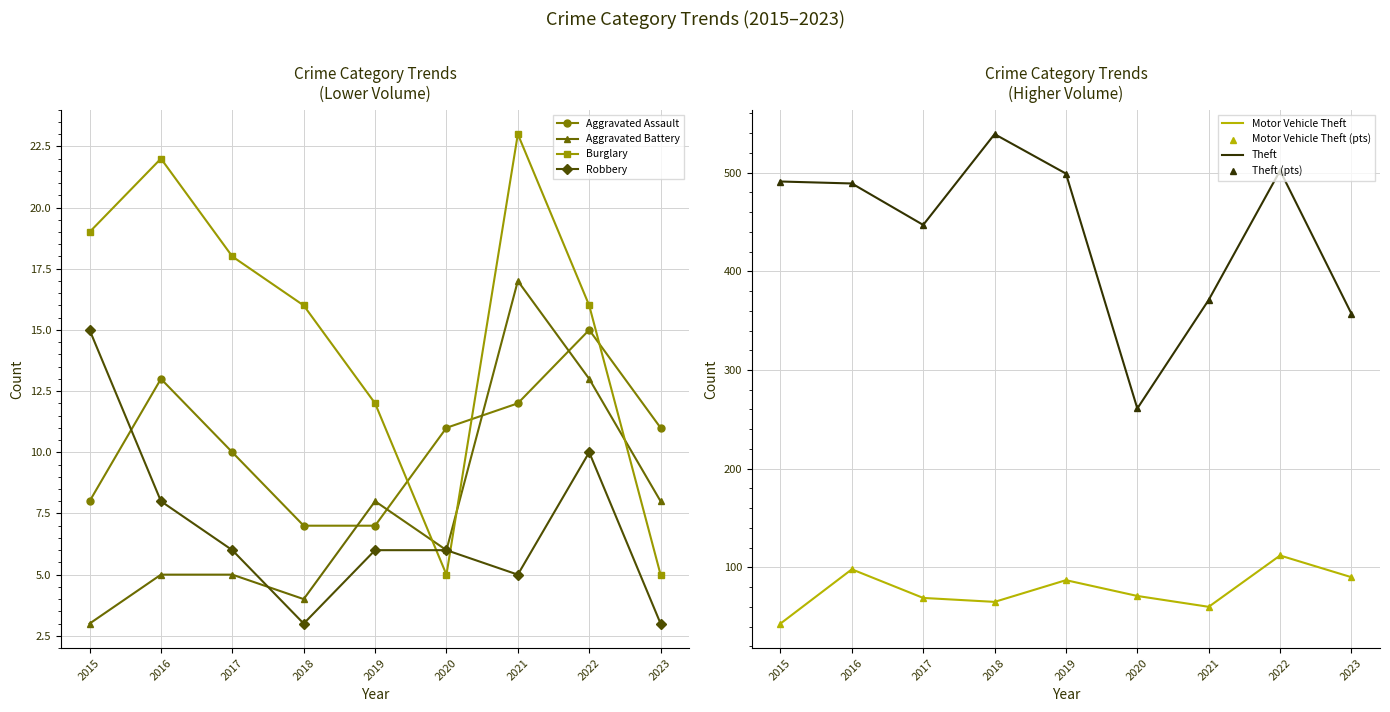

Which series has the largest total across all categories?

Theft